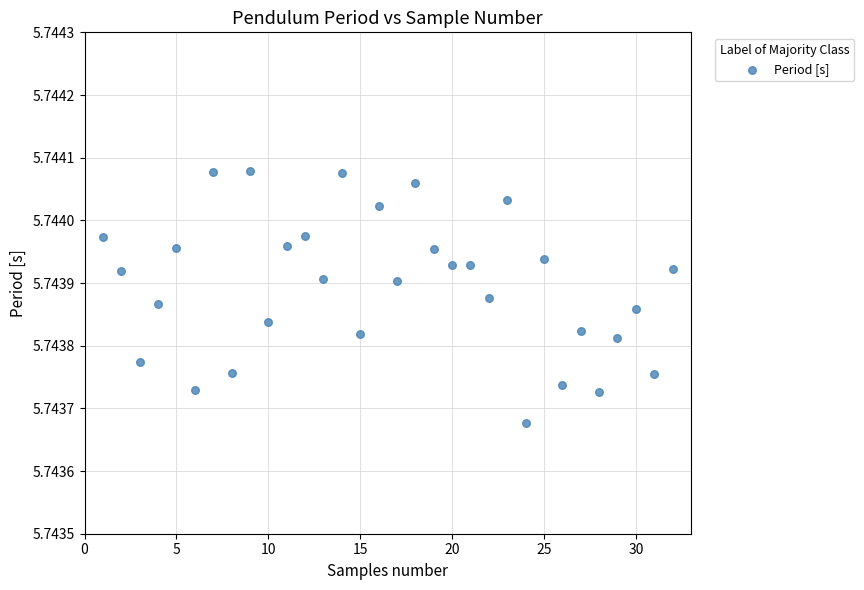

What is the range of X values (max minus min)?

31.0